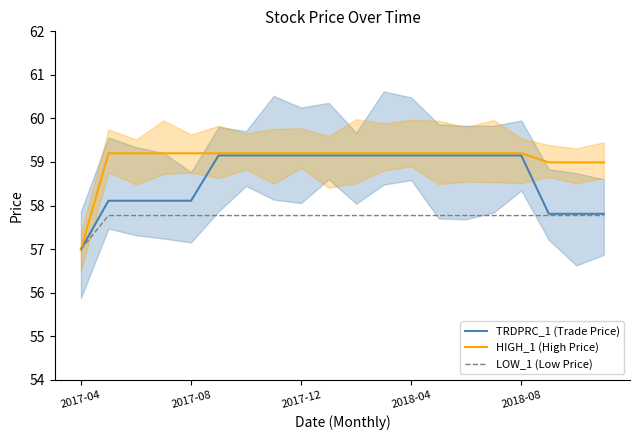

Which series changed the most between 9 and 10?

TRDPRC_1 (Trade Price)